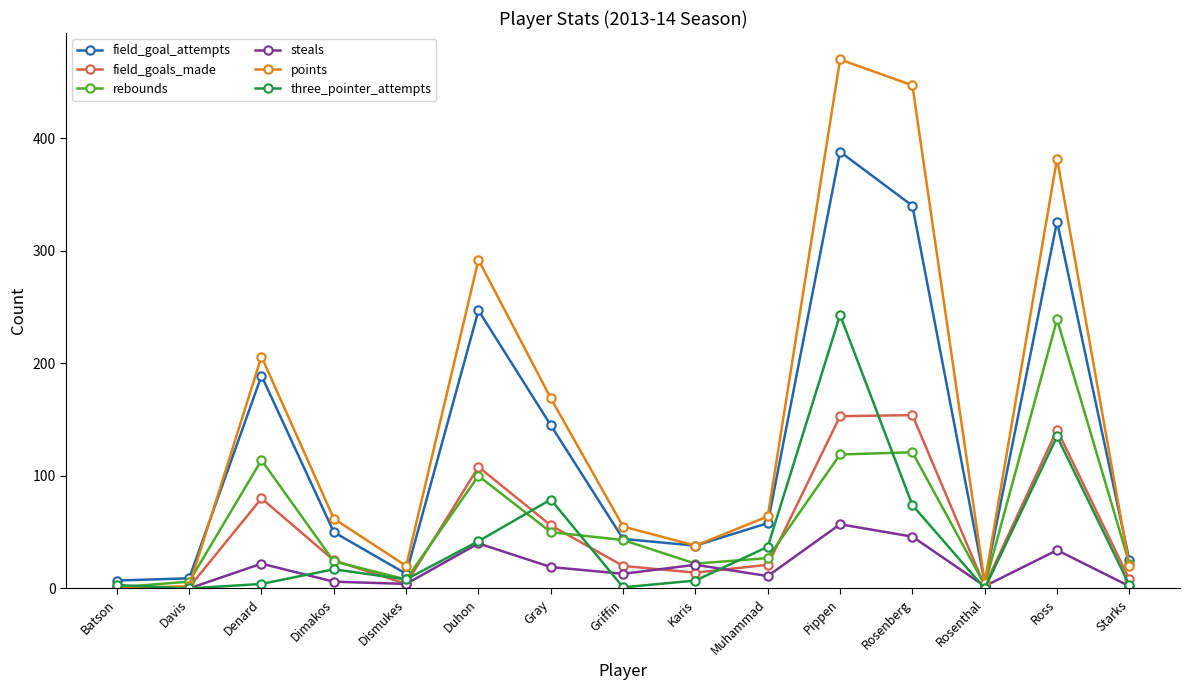

Does the chart have visible grid lines?

No